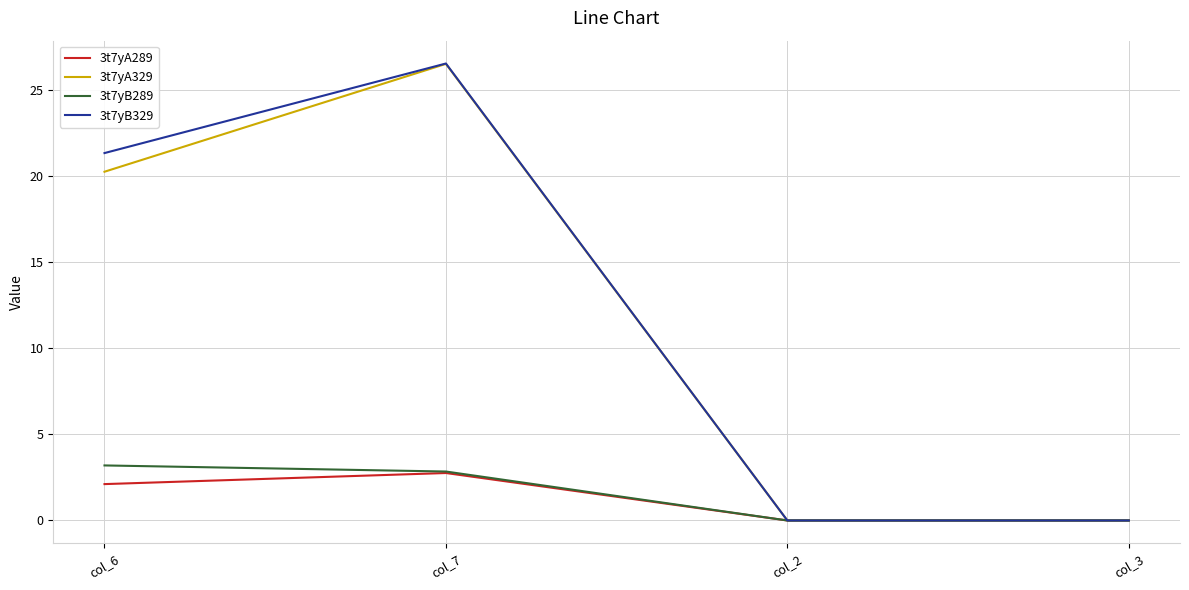

Which series has the largest range (max minus min)?

3t7yB329